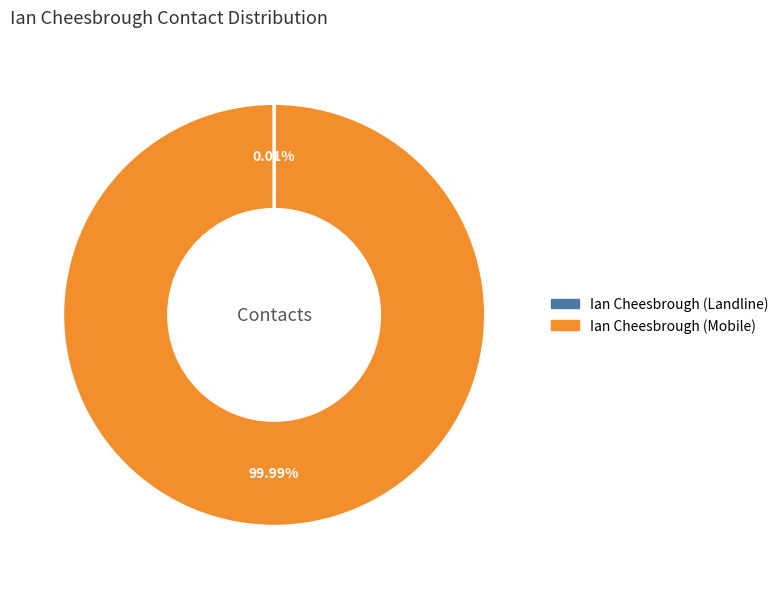

Which category has the biggest portion of the pie?

Ian Cheesbrough (Mobile)